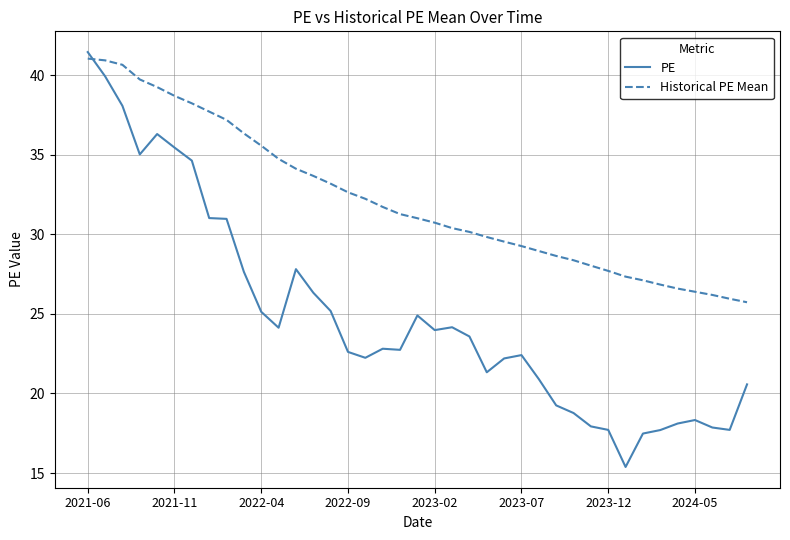

How many times do Historical PE Mean and PE cross each other?

1